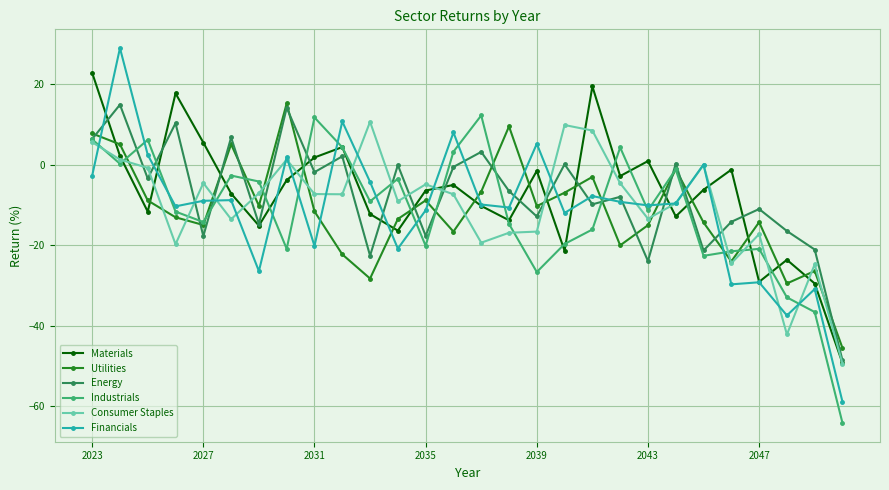

What is the greatest value displayed?

29.0